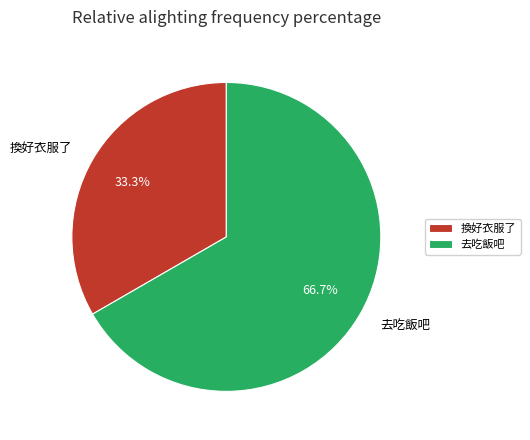

How many slices are in this pie chart?

2